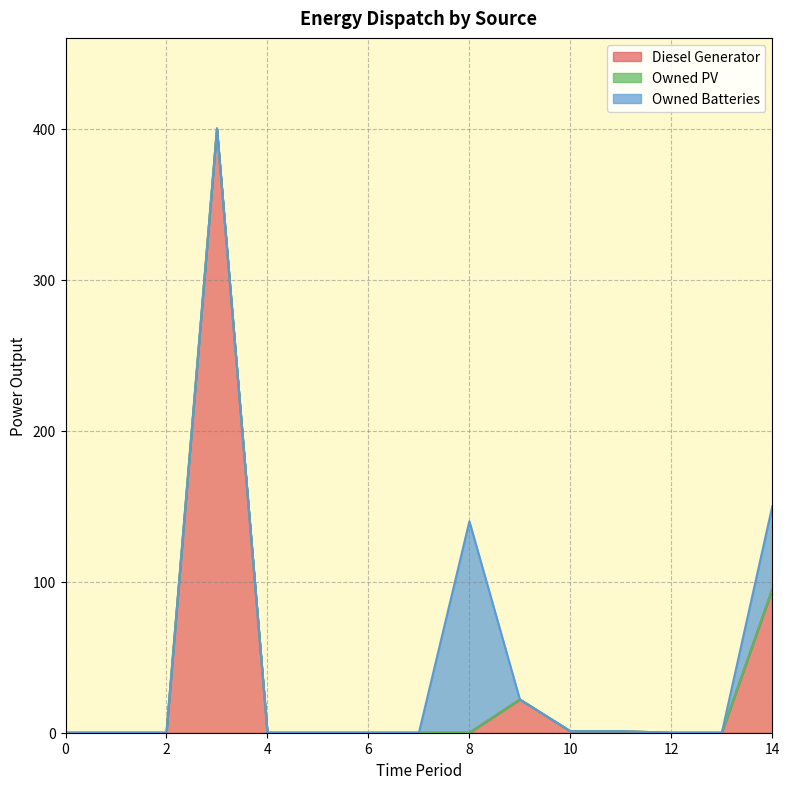

Does the chart have visible grid lines?

Yes